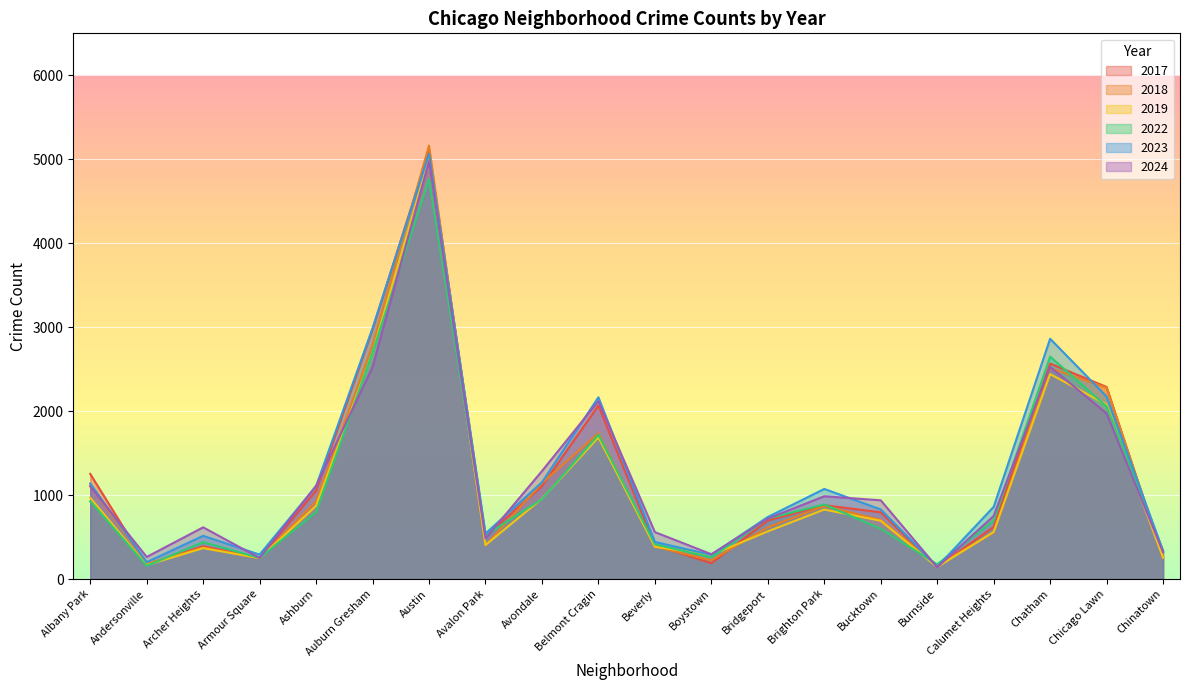

How many data points does each series have?

20